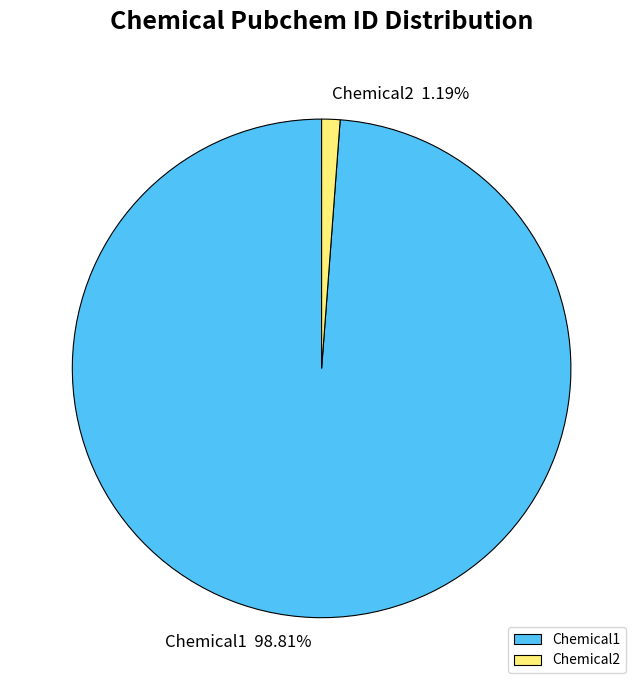

What is the smallest slice in the pie chart?

Chemical2